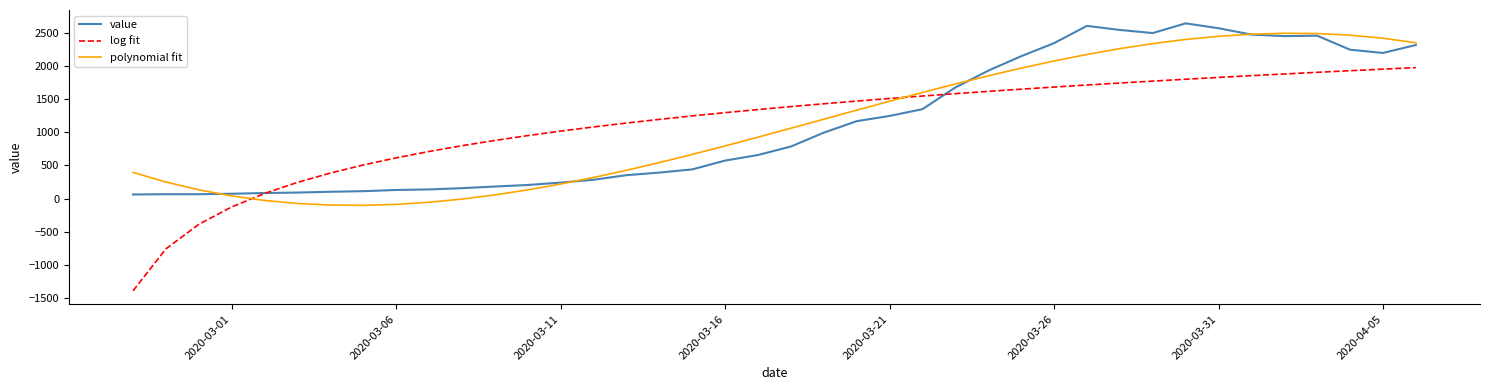

Which series has the largest range (max minus min)?

log fit